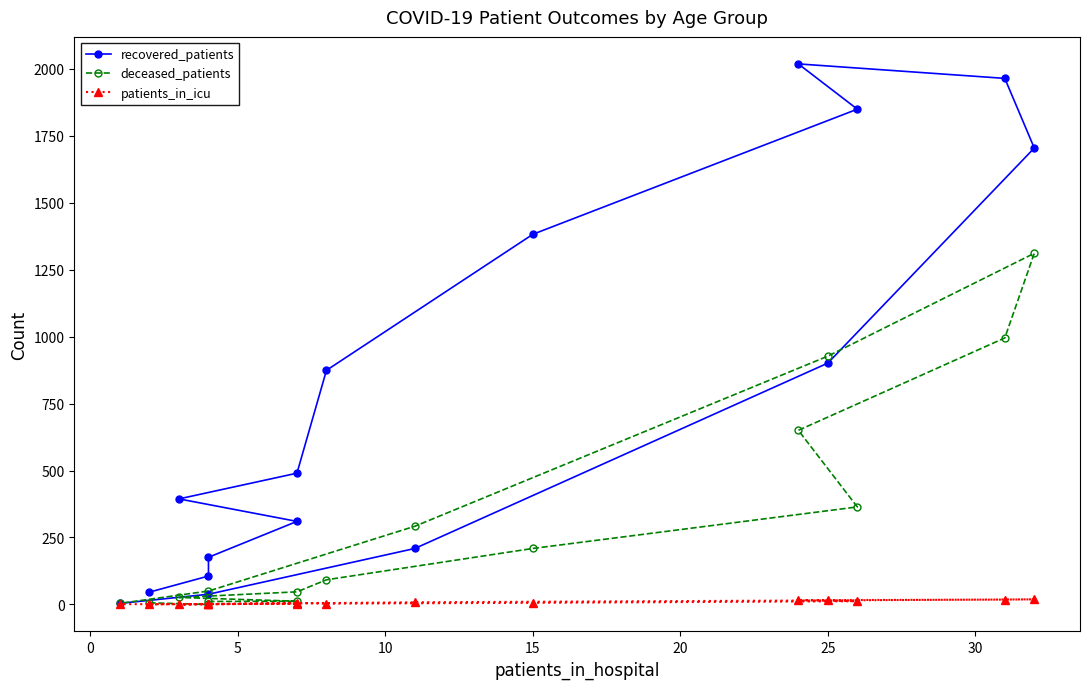

How many data points in recovered_patients are less than 490?

8